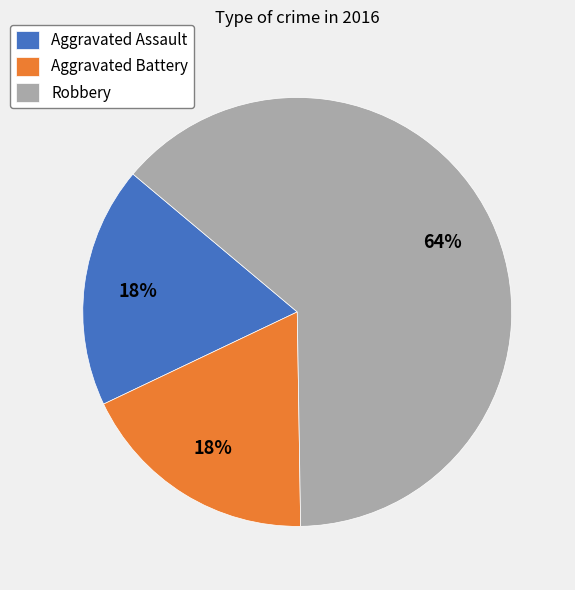

Which slice is the largest?

Robbery